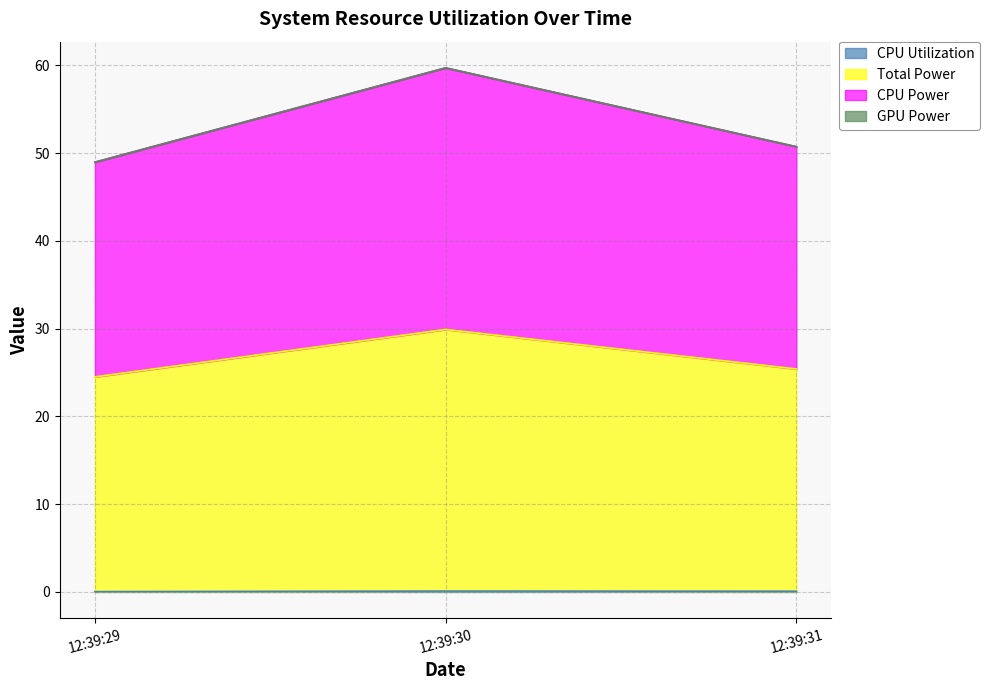

List the labels in order of CPU Utilization value, smallest first.

12:39:29, 12:39:31, 12:39:30